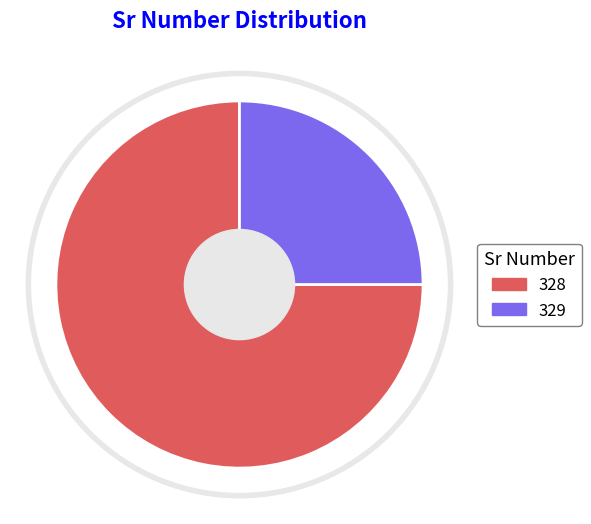

Is it true that 328 is 81% of the pie?

False